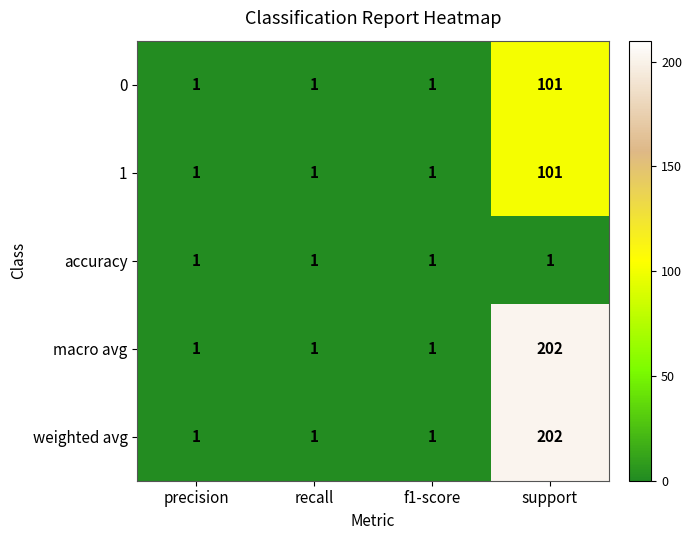

The macro avg series shows 2 at precision. True or false?

False